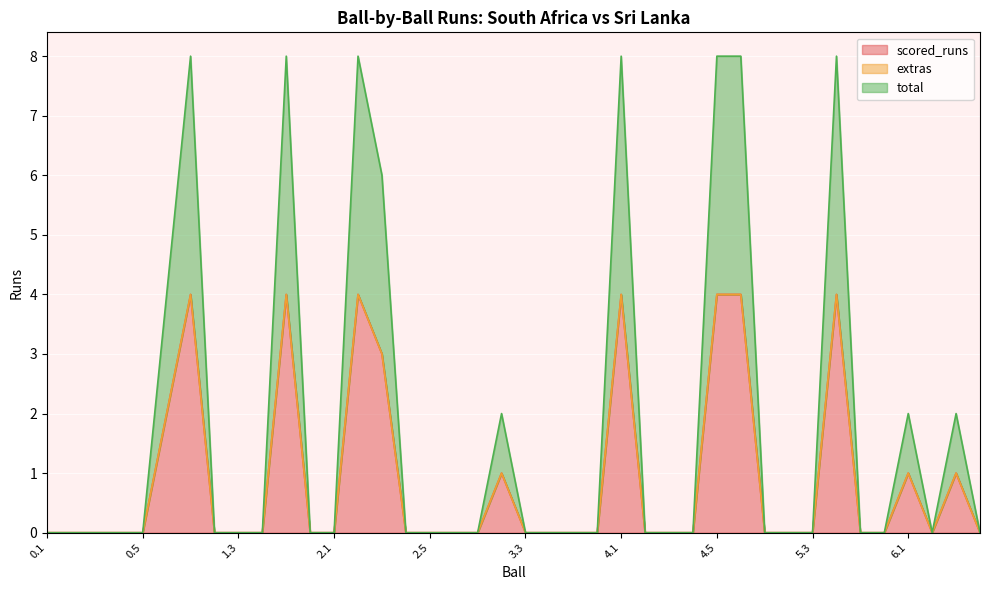

What is the greatest value displayed?

4